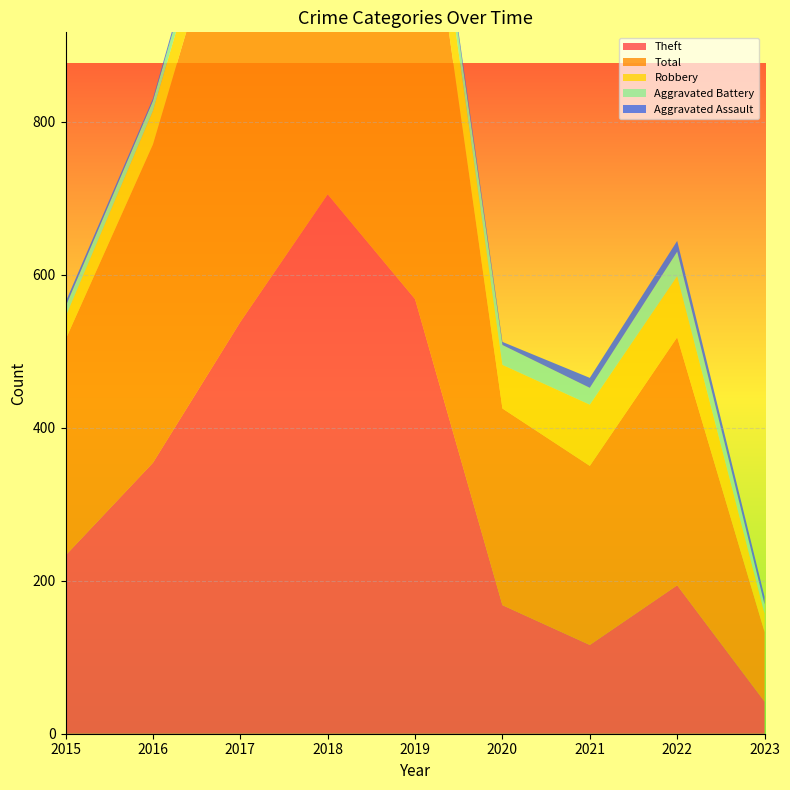

Reading right to left, transcribe all the data shown in this chart.

Theft: 2023=42	2022=194	2021=116	2020=168	2019=568	2018=705	2017=538	2016=354	2015=233
Total: 2023=91	2022=324	2021=234	2020=257	2019=660	2018=797	2017=617	2016=416	2015=282
Robbery: 2023=24	2022=80	2021=80	2020=57	2019=69	2018=67	2017=49	2016=44	2015=30
Aggravated Battery: 2023=12	2022=32	2021=22	2020=26	2019=14	2018=18	2017=17	2016=13	2015=13
Aggravated Assault: 2023=10	2022=14	2021=13	2020=4	2019=8	2018=5	2017=12	2016=3	2015=6